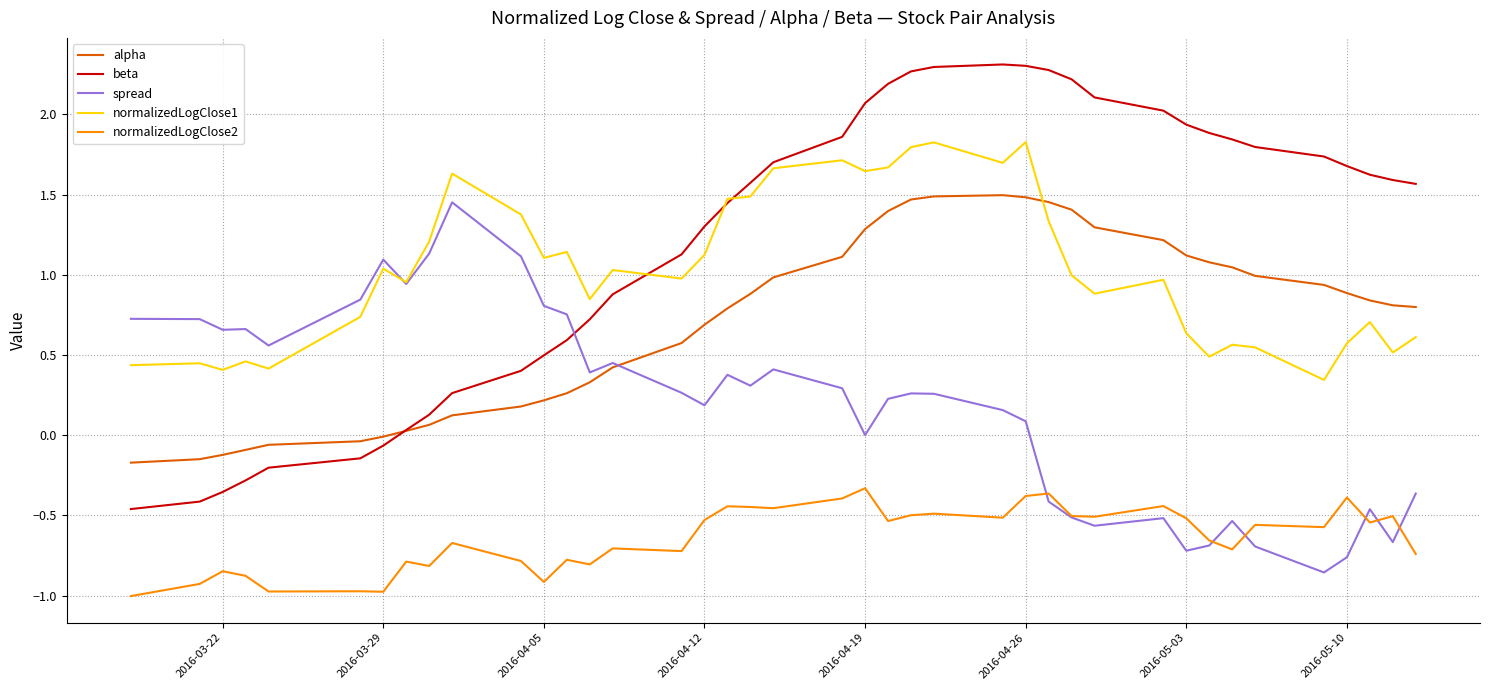

What is the lowest value of the normalizedLogClose2 series?

-1.0